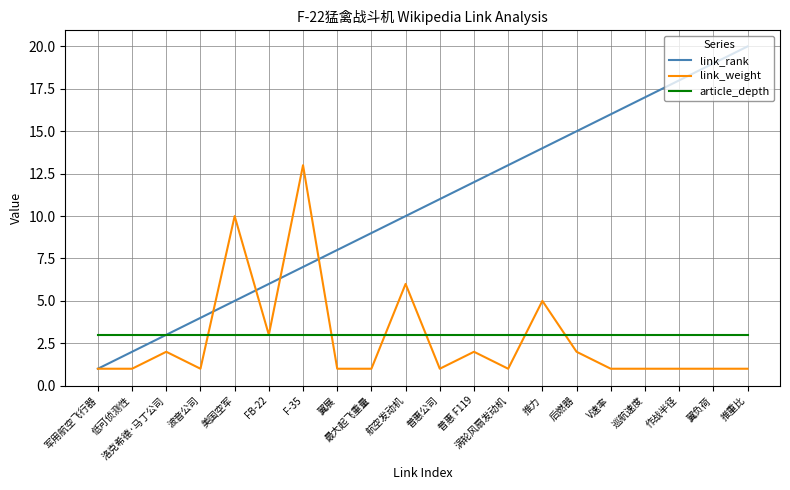

Which series changed the most between 低可侦测性 and 航空发动机?

link_rank